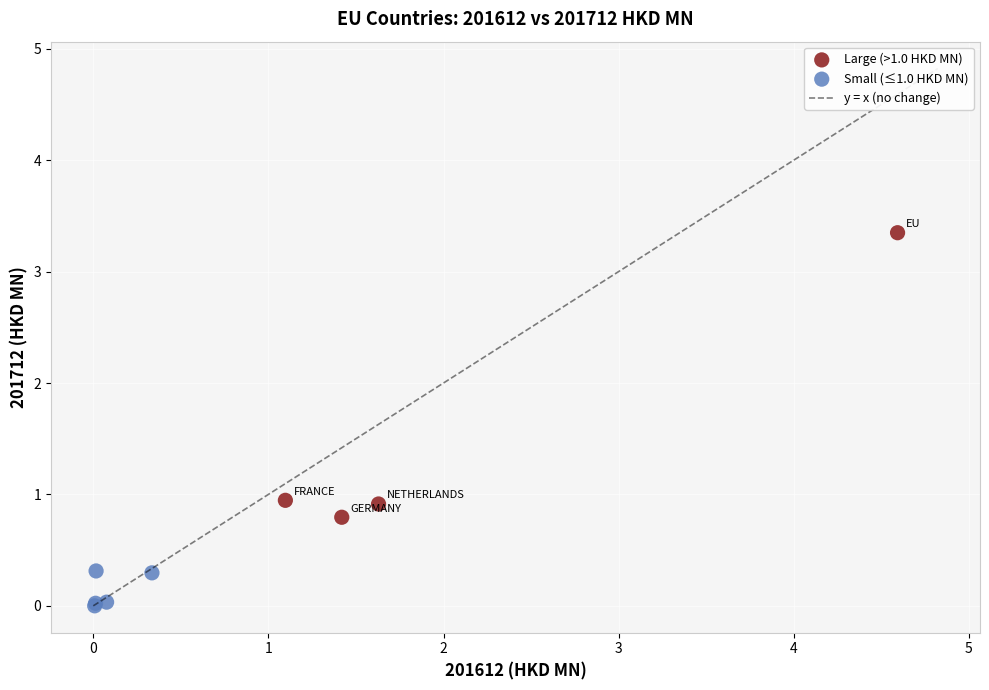

Which series reaches the minimum Y coordinate?

Small (≤1.0 HKD MN)